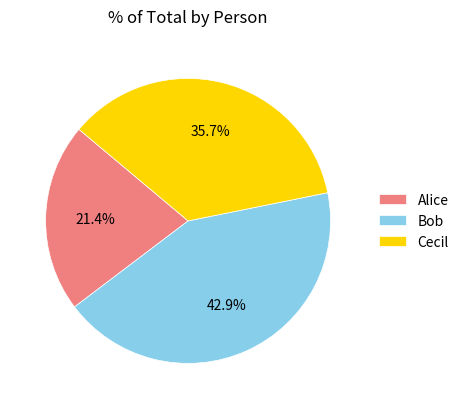

Rank the categories by value from lowest to highest.

Alice, Cecil, Bob